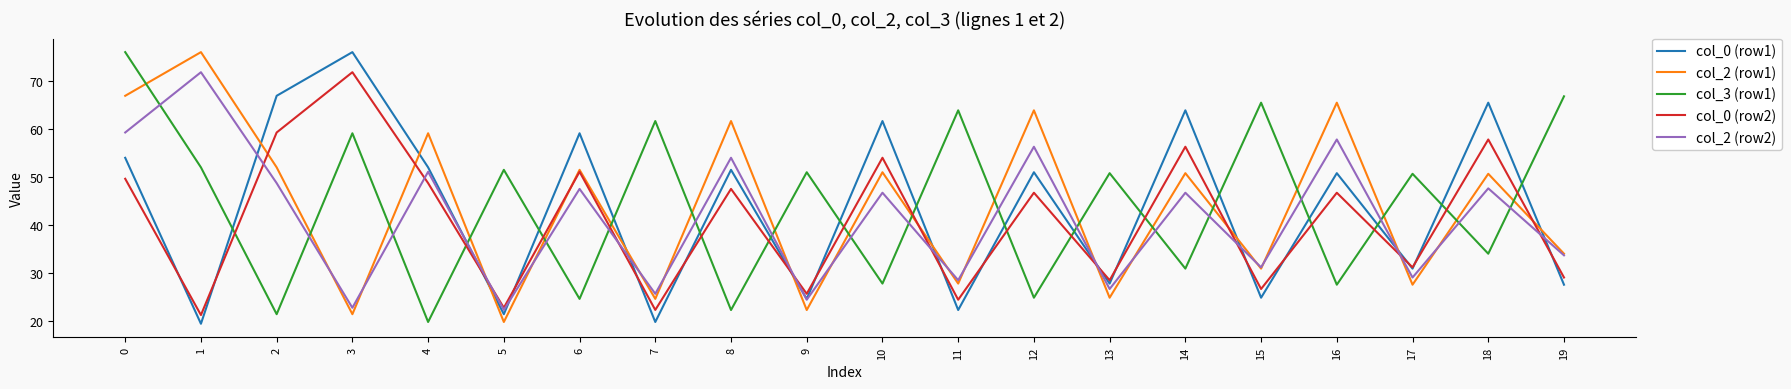

What is the difference between the highest and lowest values at 8?

39.4